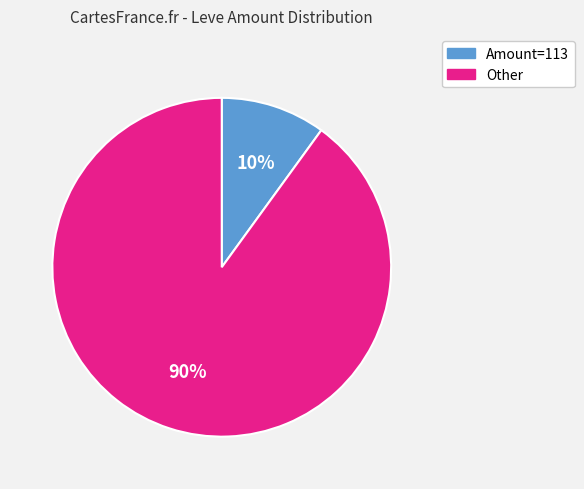

Which slice represents more than half of the pie?

Other